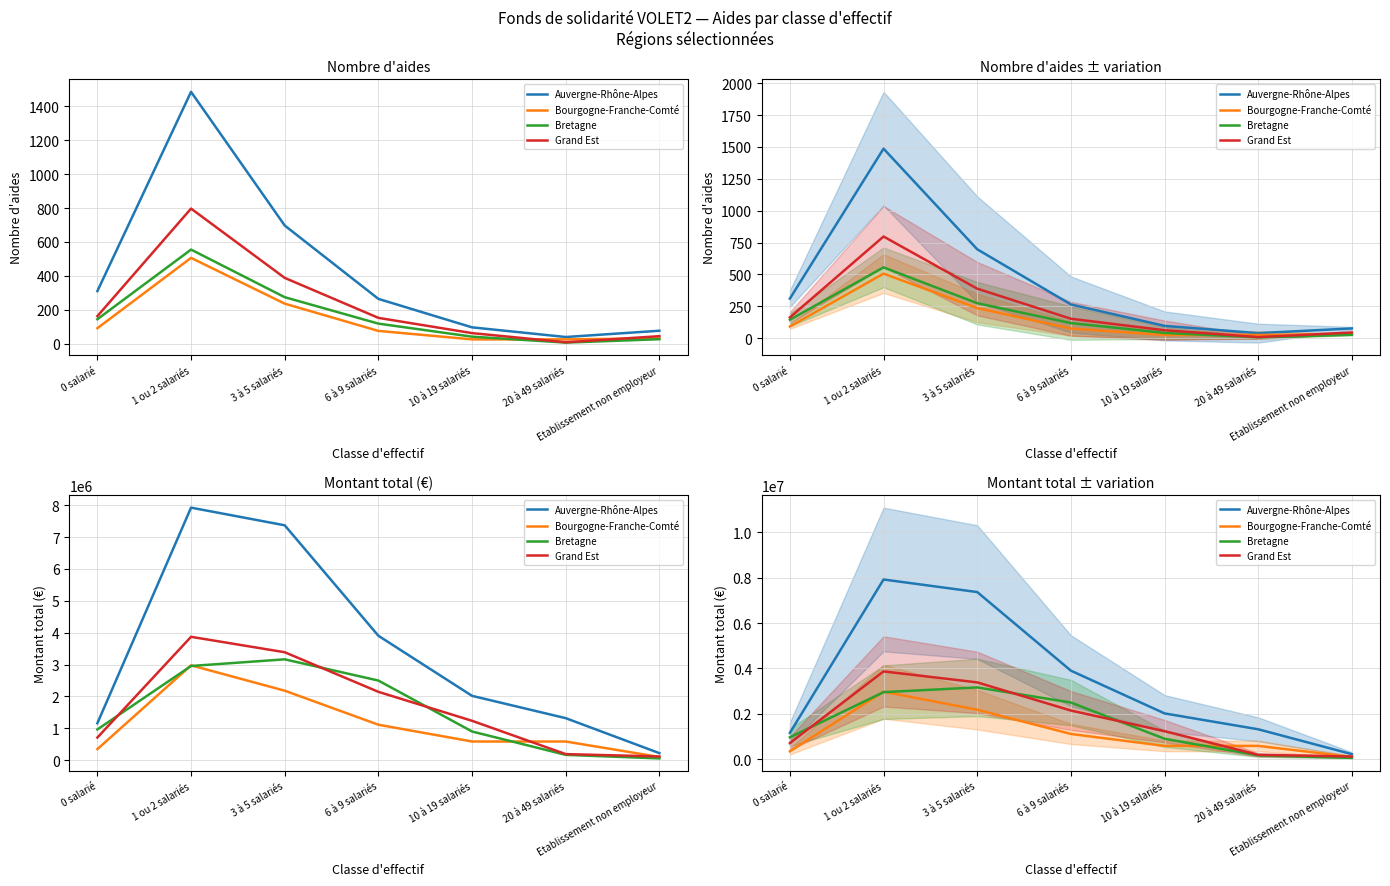

At which category does Bourgogne-Franche-Comté reach its first local peak?

1 ou 2 salariés